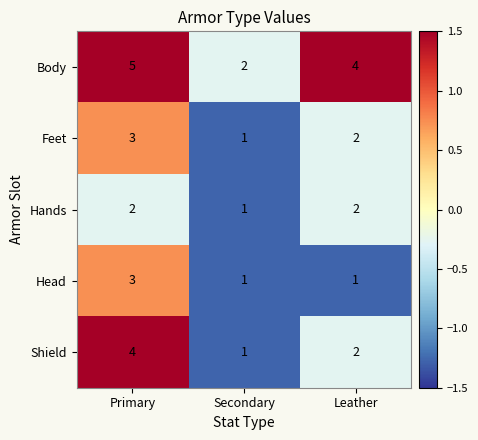

What is the sum of the Head values at Primary and Secondary?

4